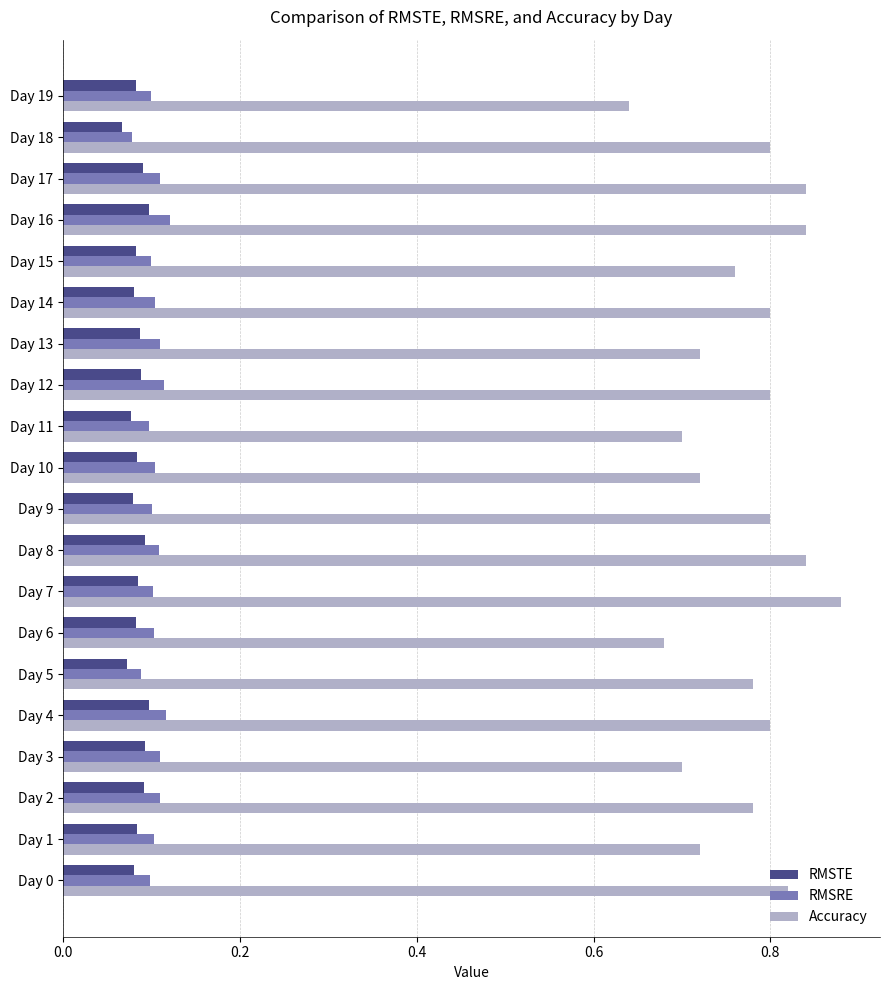

Is it true that RMSTE equals 0.0 at Day 8?

False